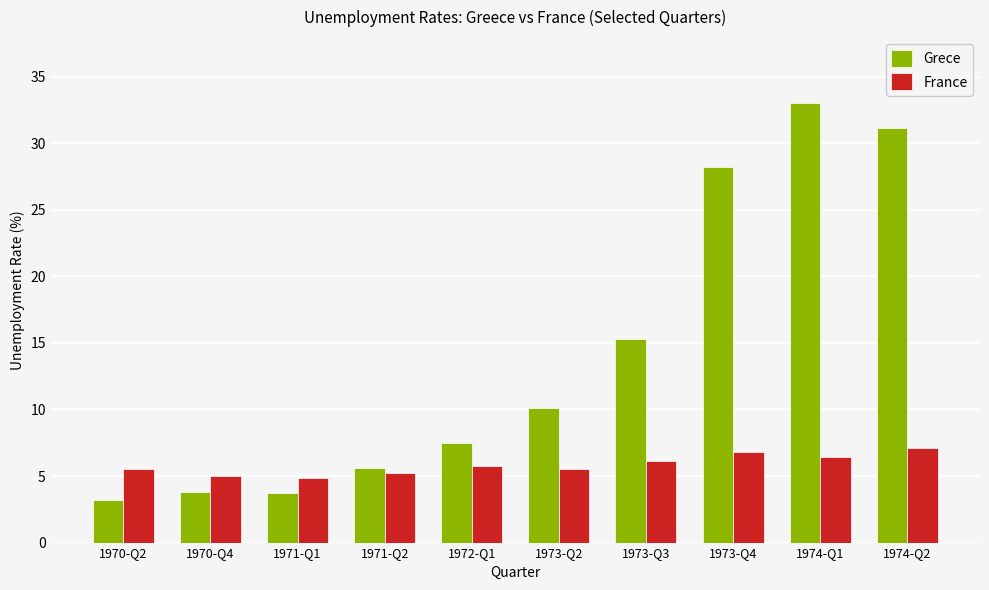

What is the difference between the maximum and minimum values in the Grece series?

29.8